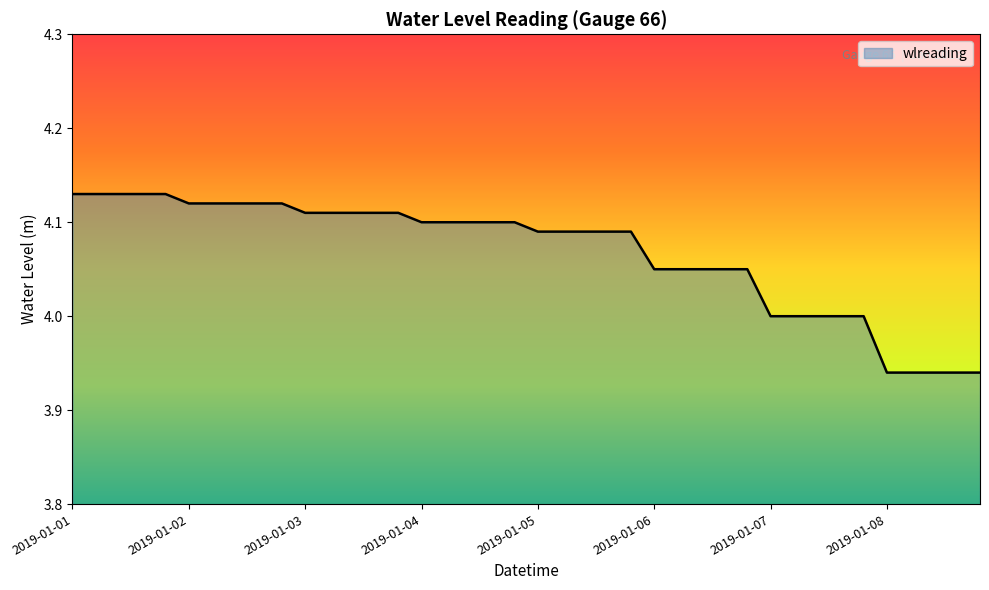

How many lines are shown in the chart?

1